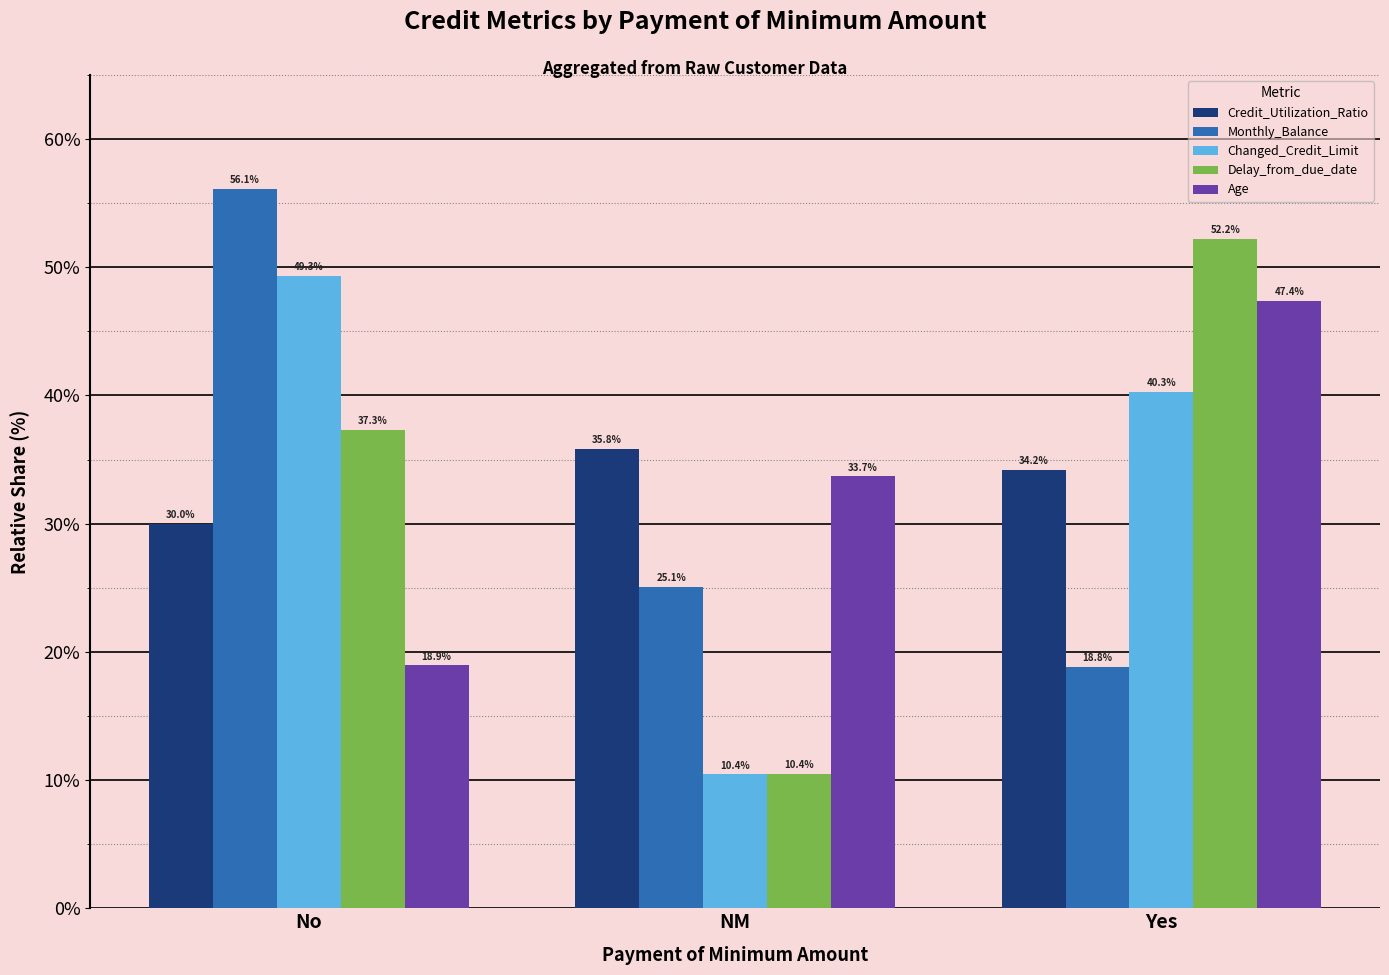

Rank the series by their maximum value, from highest to lowest.

Monthly_Balance, Delay_from_due_date, Changed_Credit_Limit, Age, Credit_Utilization_Ratio